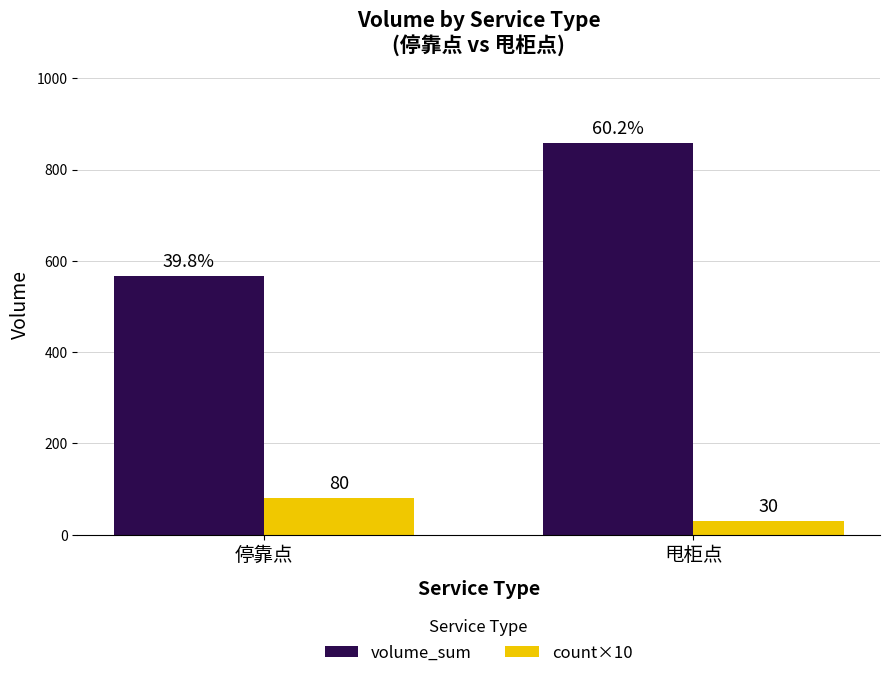

What is the maximum value shown in the chart?

858